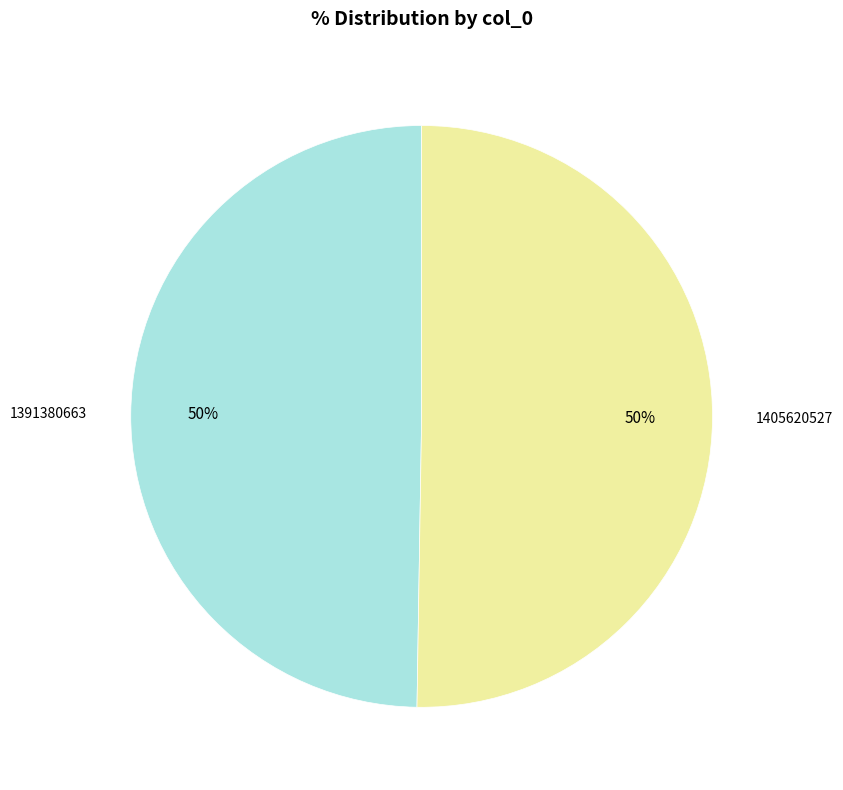

True or false: 1405620527 accounts for 50% of the total.

True